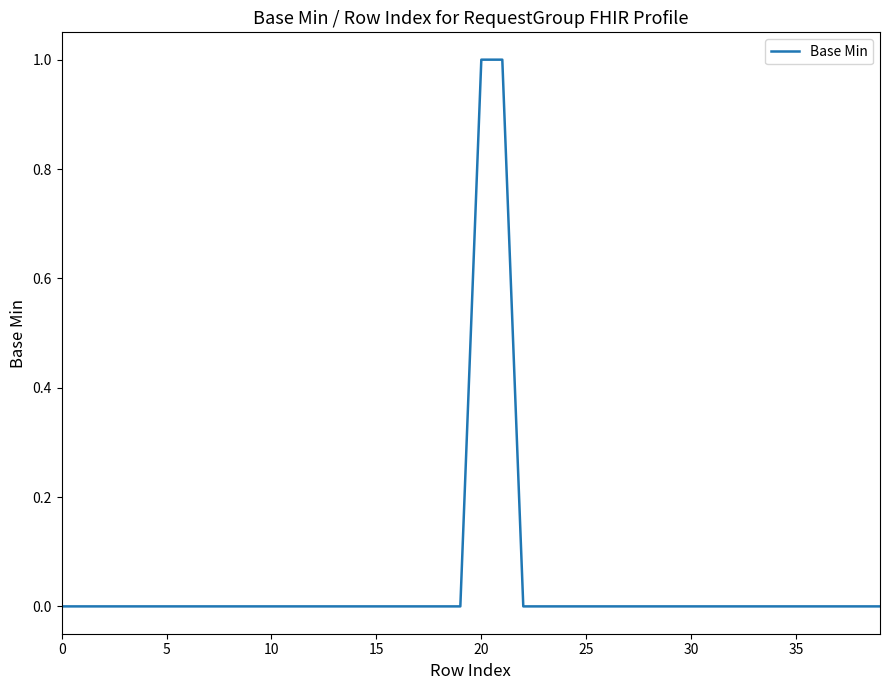

Reading right to left, transcribe all the data shown in this chart.

0	0	0	0	0	0	0	0	0	0	0	0	0	0	0	0	0	0	1	1	0	0	0	0	0	0	0	0	0	0	0	0	0	0	0	0	0	0	0	0